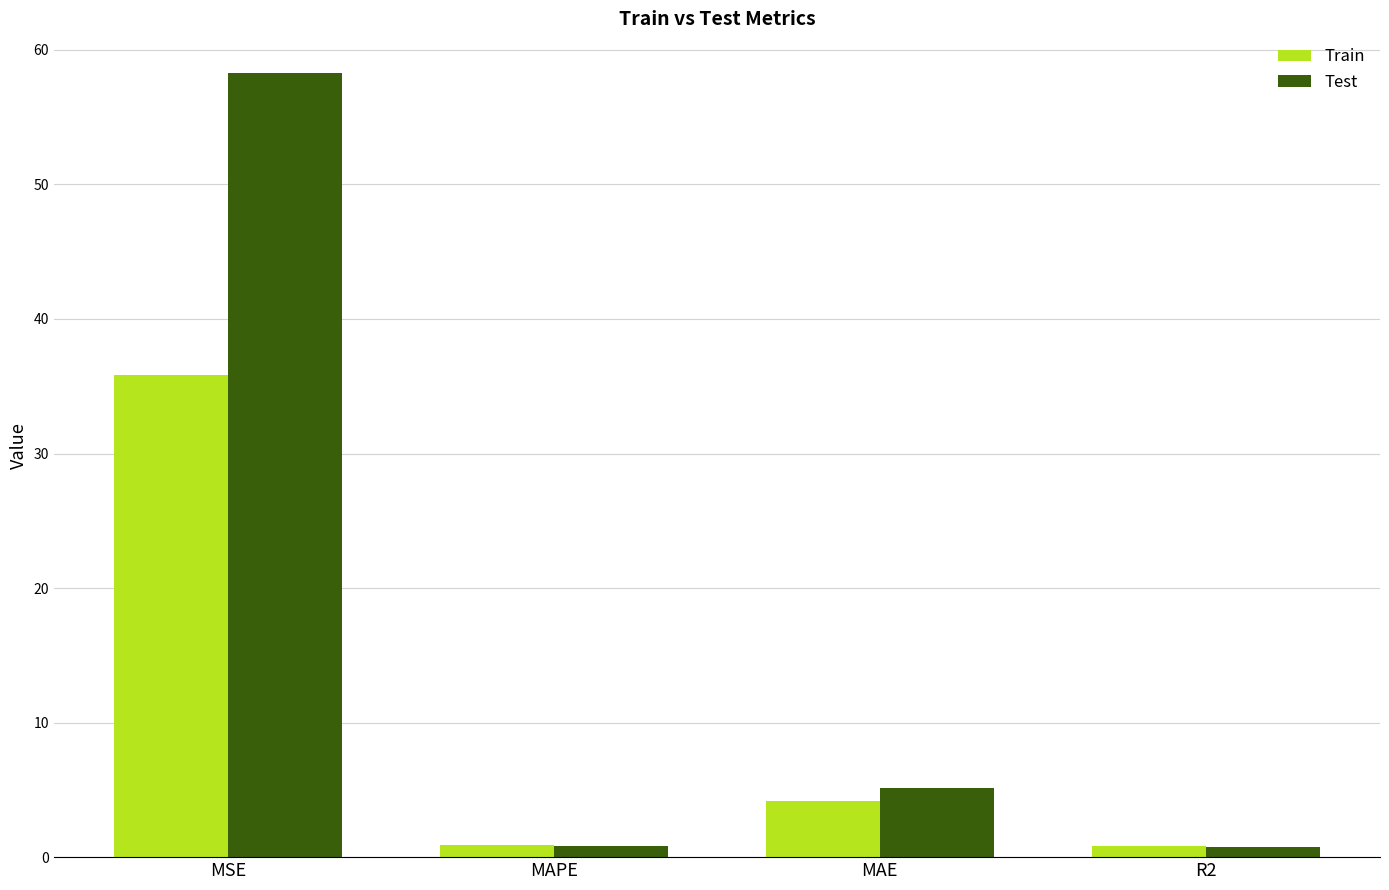

True or false: Test has a value of 14.1 at MSE.

False